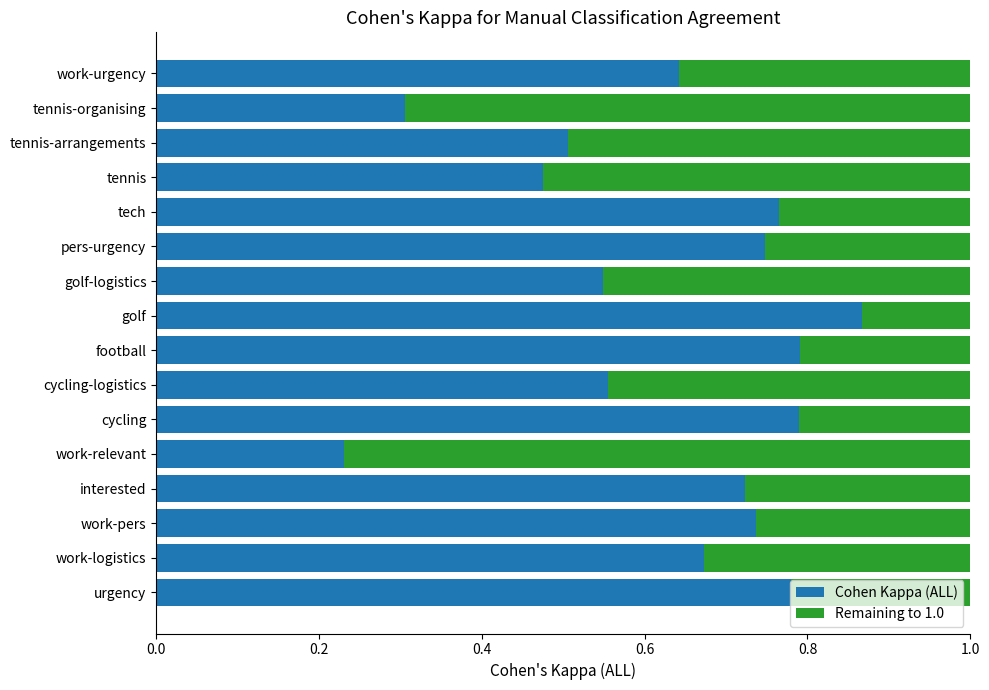

What is the sum of the Cohen Kappa (ALL) values at tennis-organising and golf?

1.2